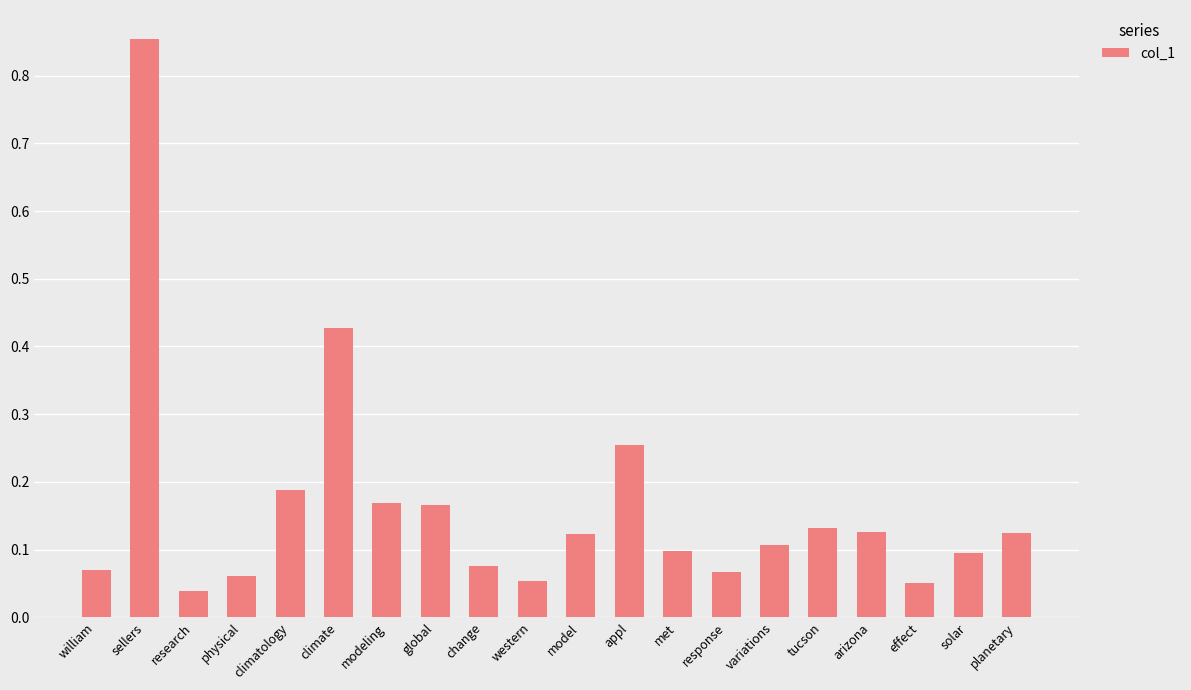

Does the chart contain stacked bars?

No